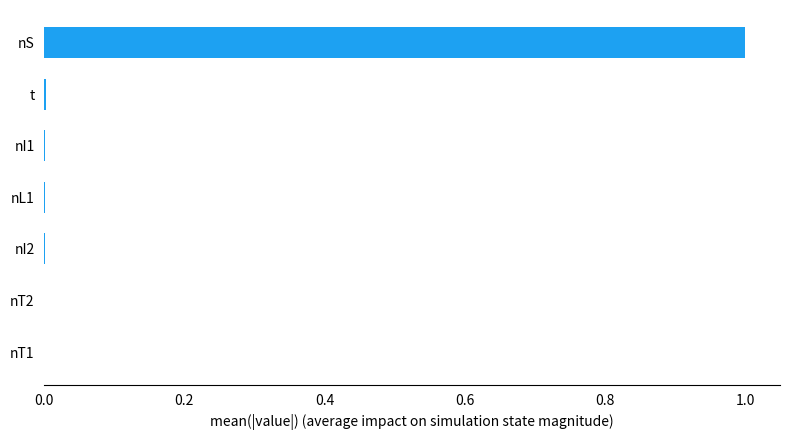

Which category has the highest value across all series?

nS